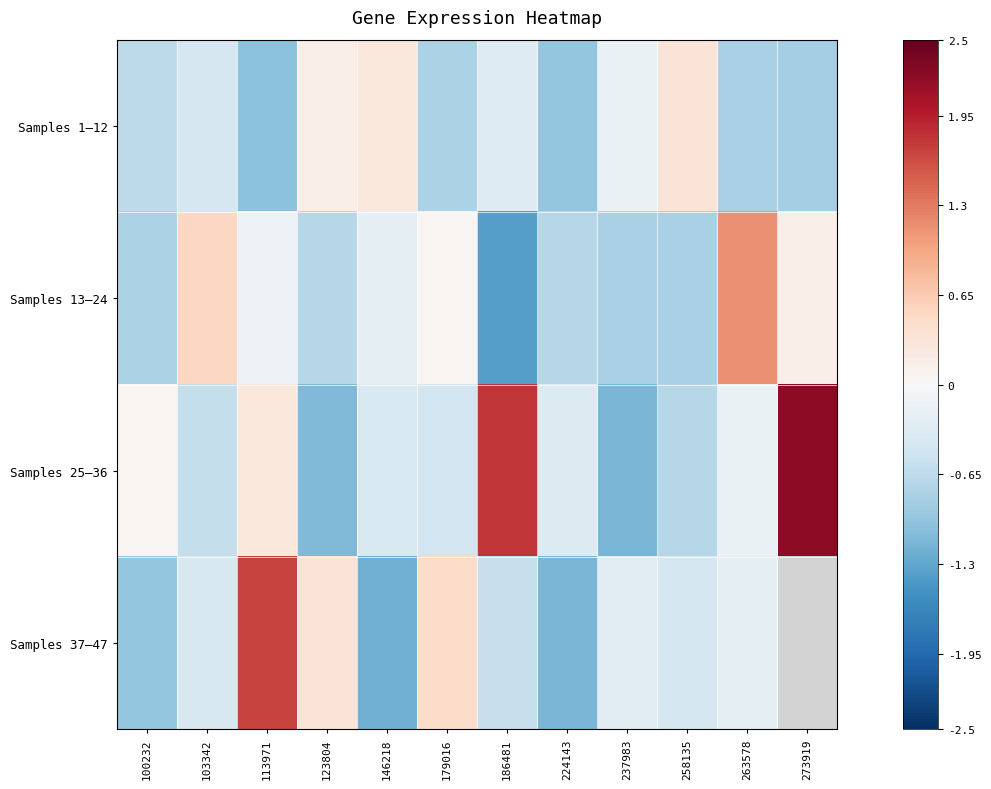

What is the difference between the highest and lowest values at 273919?

3.1